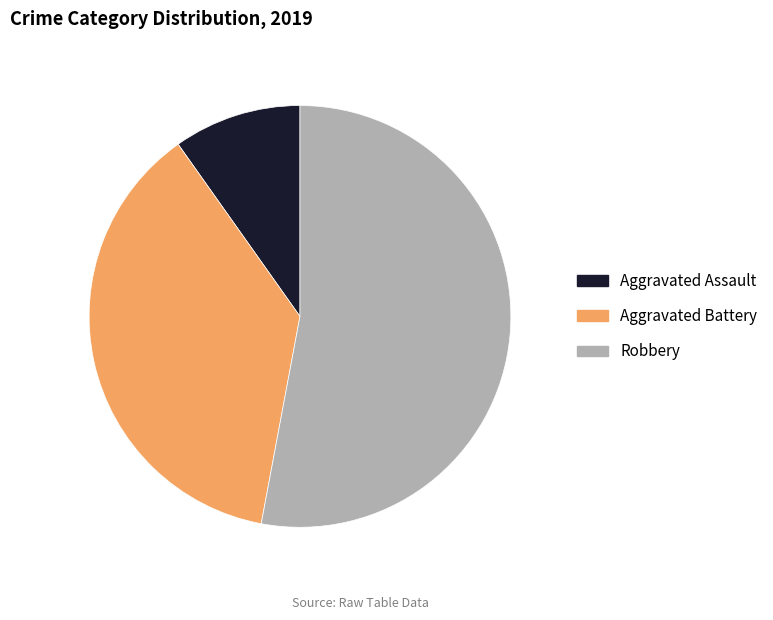

Does Aggravated Battery represent more than half of the total?

No